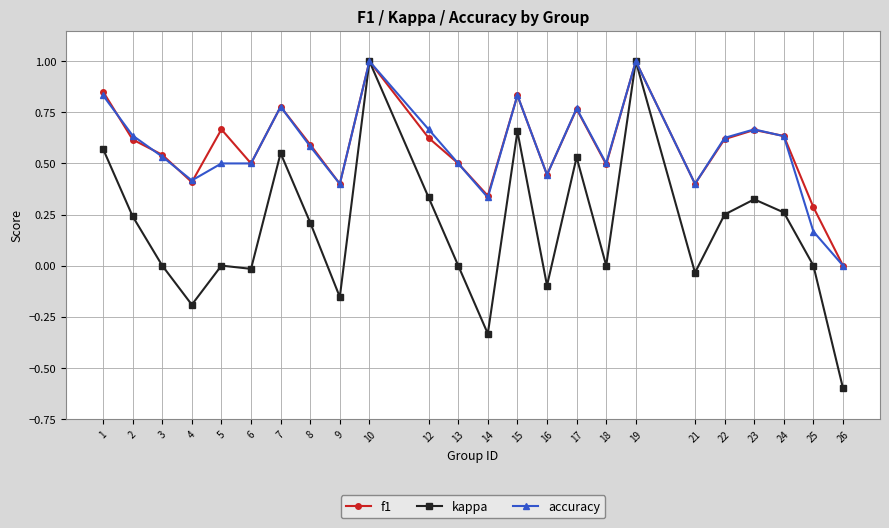

True or false: accuracy has a value of 0.6 at 22.

True